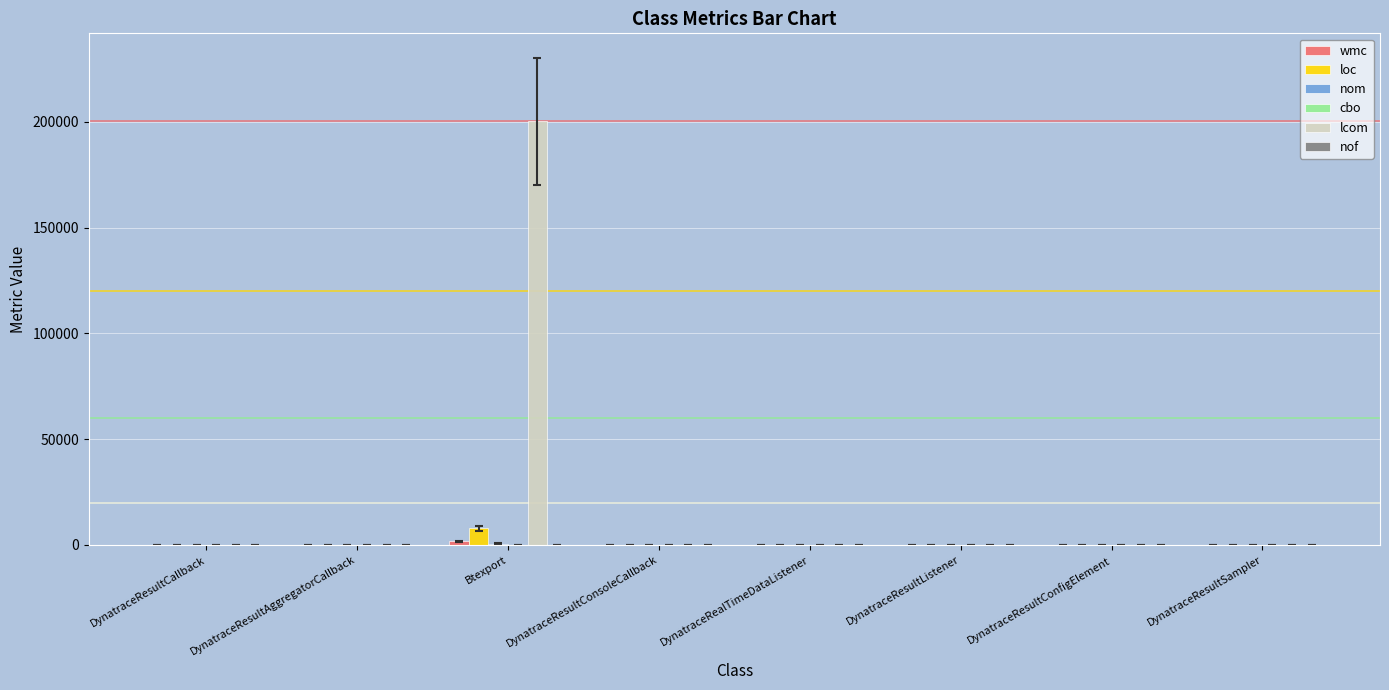

Which category has the highest value across all series?

Btexport